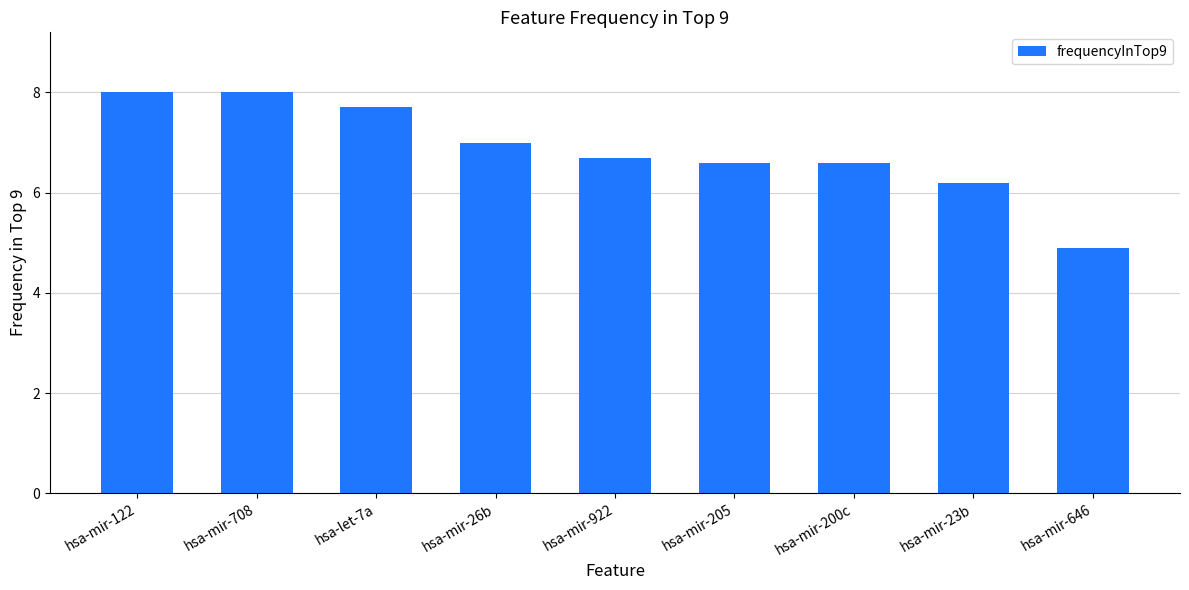

Which has a higher value, hsa-mir-708 or hsa-mir-26b?

hsa-mir-708